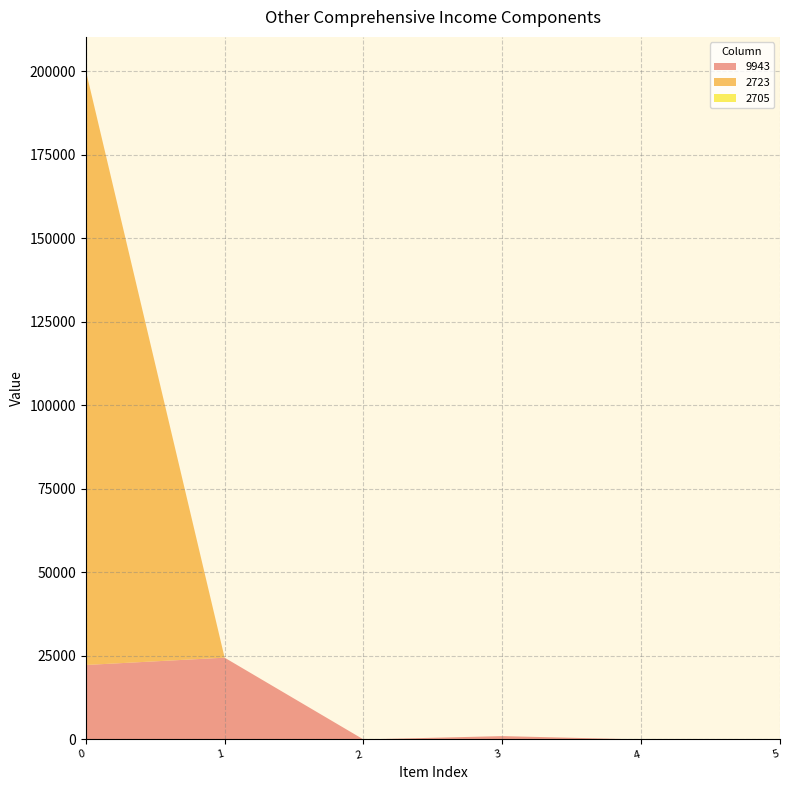

Reading right to left, list all the values displayed in this chart.

9943: 其他綜合損益=0	採用權益法認列之關聯企業及合資之其他綜合損益之份額合計=0	確定福利計畫精算利益（損失）=998	現金流量避險=0	備供出售金融資產未實現評價損益=24477	國外營運機構財務報表換算之兌換差額=22286
2723: 其他綜合損益=0	採用權益法認列之關聯企業及合資之其他綜合損益之份額合計=0	確定福利計畫精算利益（損失）=0	現金流量避險=0	備供出售金融資產未實現評價損益=0	國外營運機構財務報表換算之兌換差額=177980
2705: 其他綜合損益=0	採用權益法認列之關聯企業及合資之其他綜合損益之份額合計=0	確定福利計畫精算利益（損失）=0	現金流量避險=0	備供出售金融資產未實現評價損益=0	國外營運機構財務報表換算之兌換差額=0